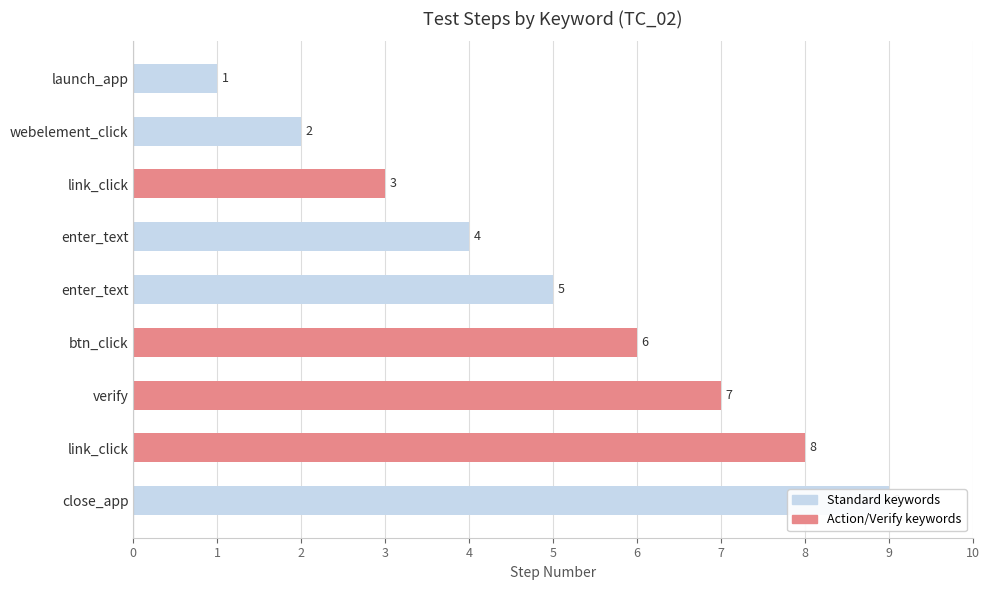

Reading left to right, list all the values displayed in this chart.

1	2	3	4	5	6	7	8	9